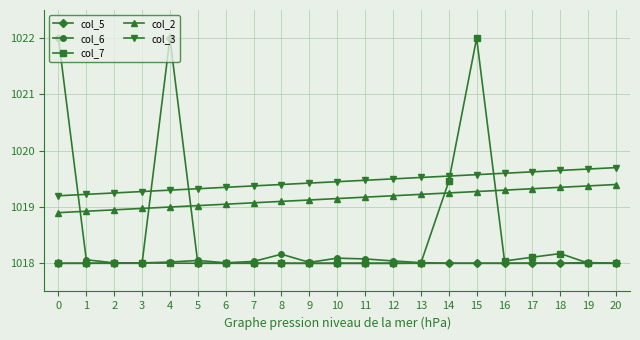

What are all the series names shown in the legend?

col_5, col_6, col_7, col_2, col_3